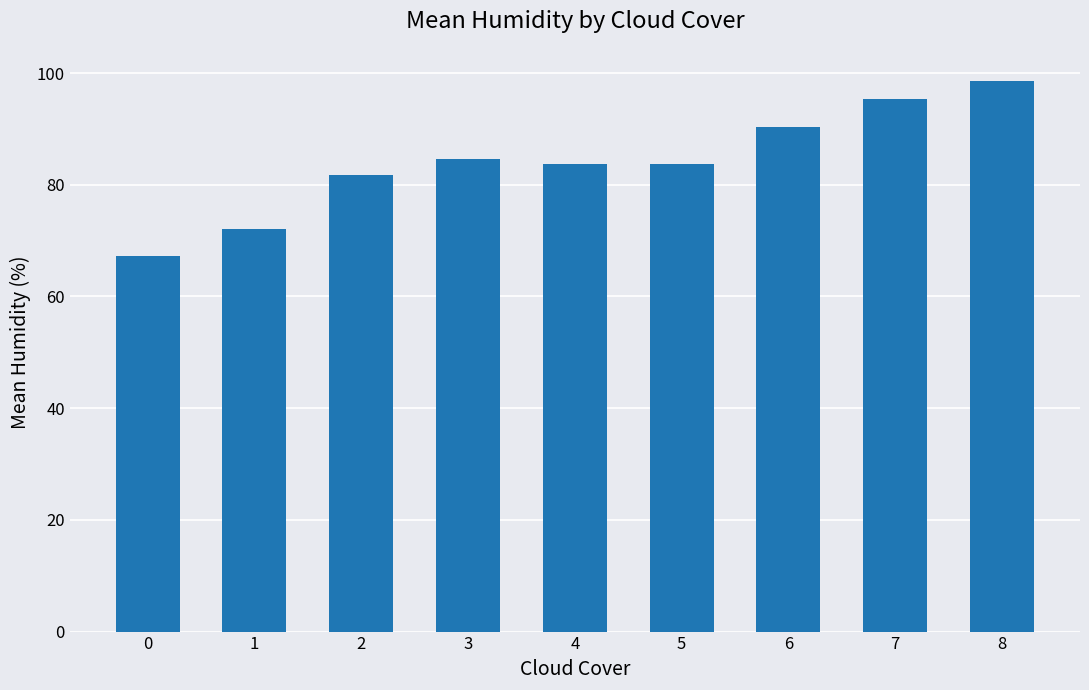

The chart shows a value of 59.6 at 8. True or false?

False